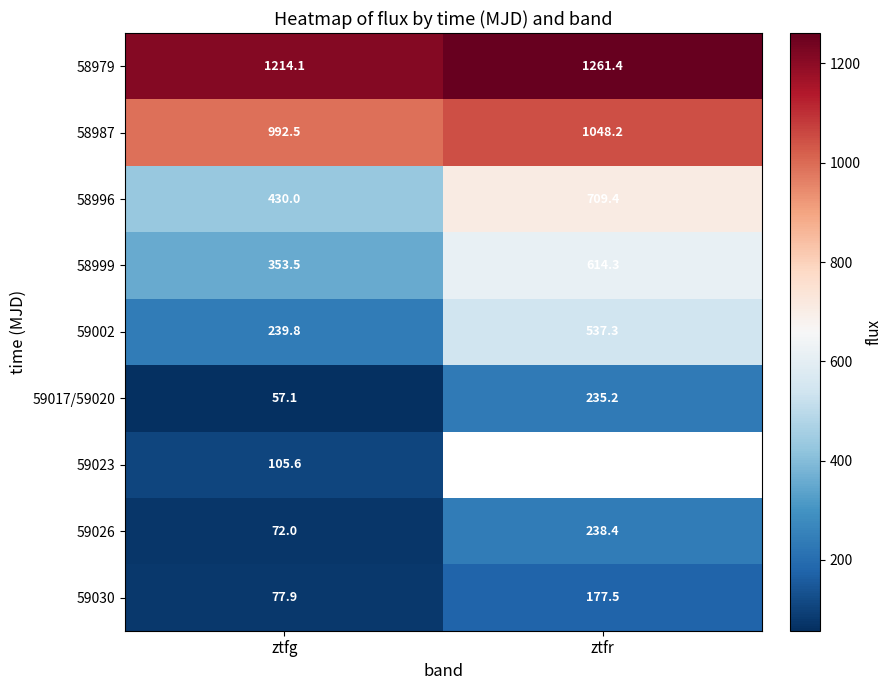

What is the difference between the 59026 values at ztfg and ztfr?

166.4